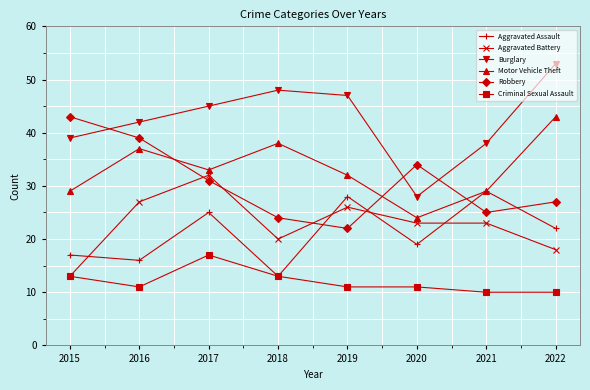

True or false: Burglary has more than 1 interior local peaks.

False